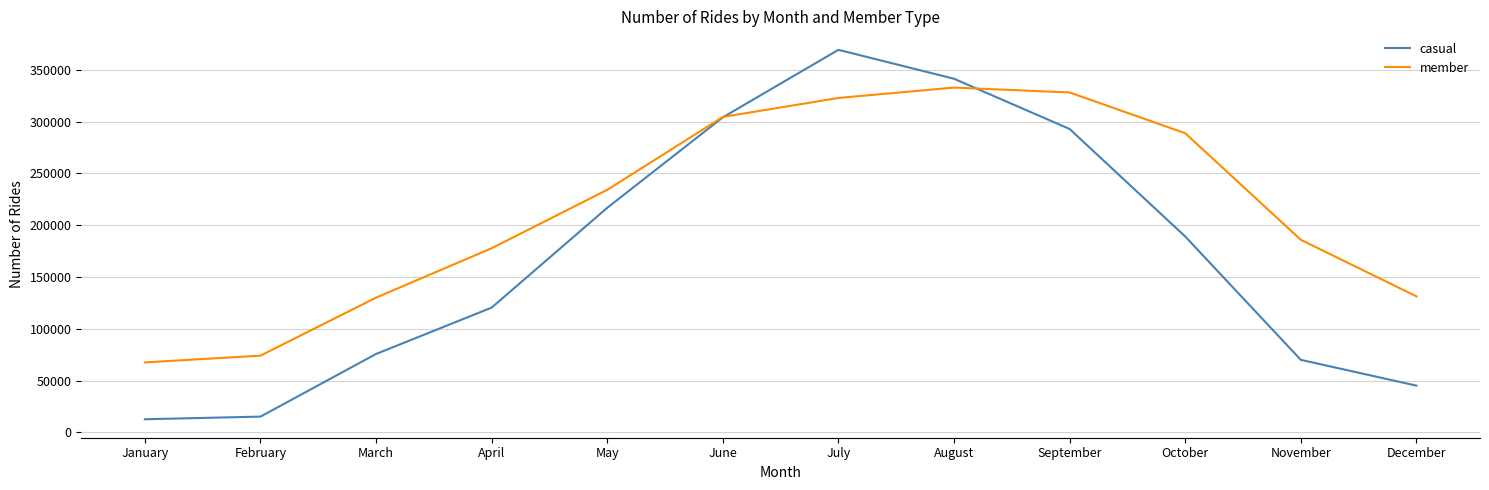

True or false: casual and member intersect in this chart.

True